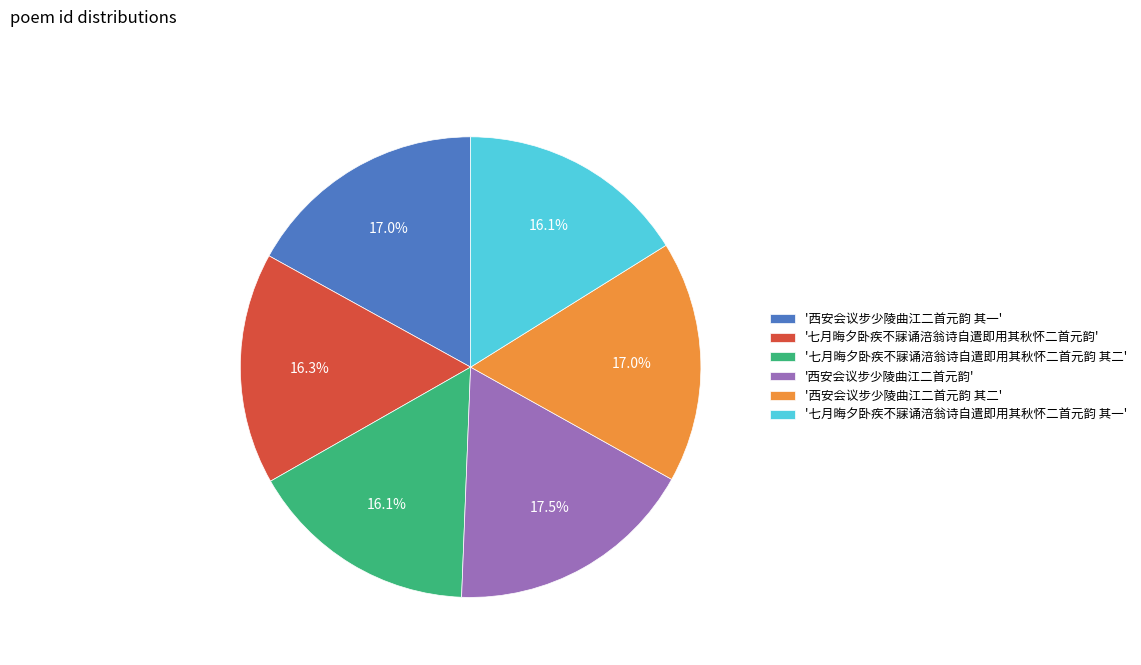

How many segments does this pie chart have?

6